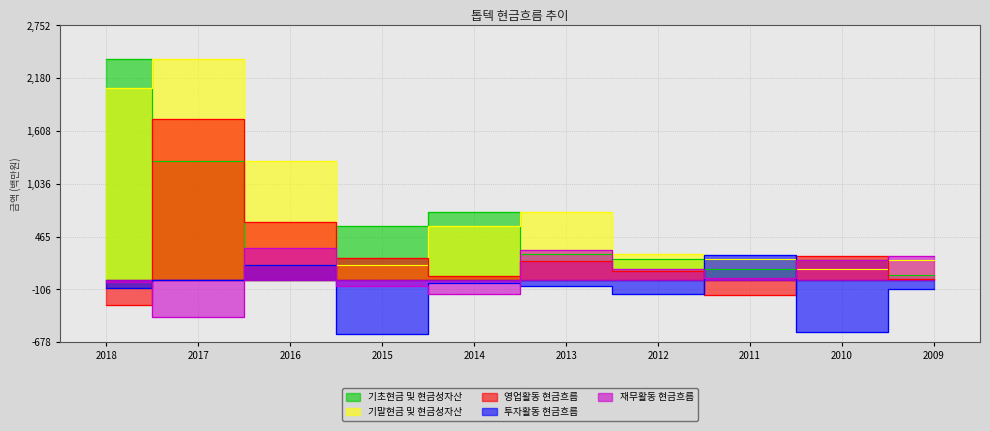

True or false: 영업활동 현금흐름 has a value of 158.0 at 2012.

False